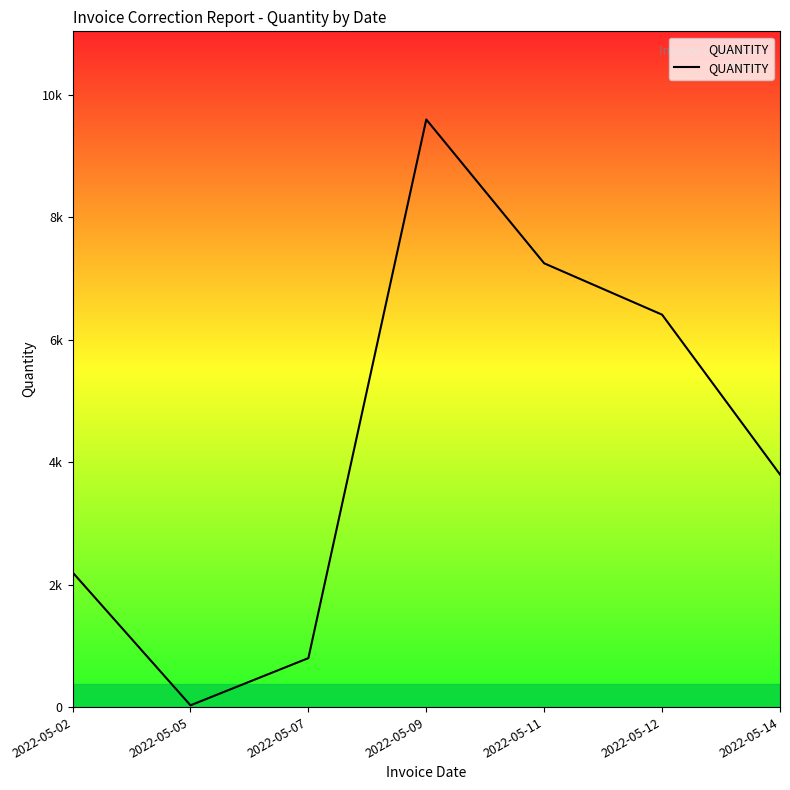

The value at 2022-05-11 is 11831. True or false?

False